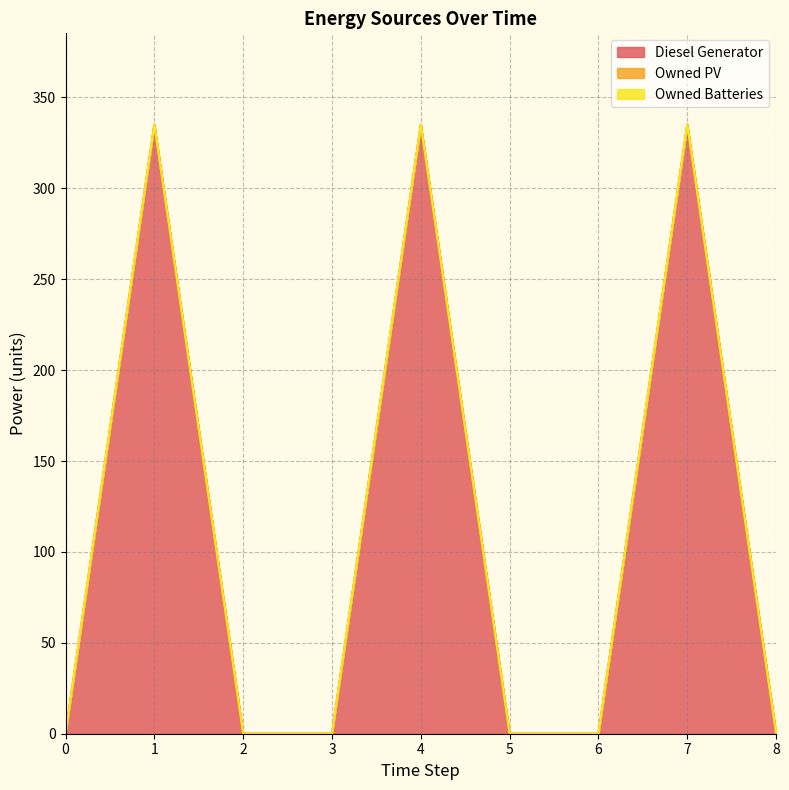

What is the difference between the highest and lowest values at 4?

335